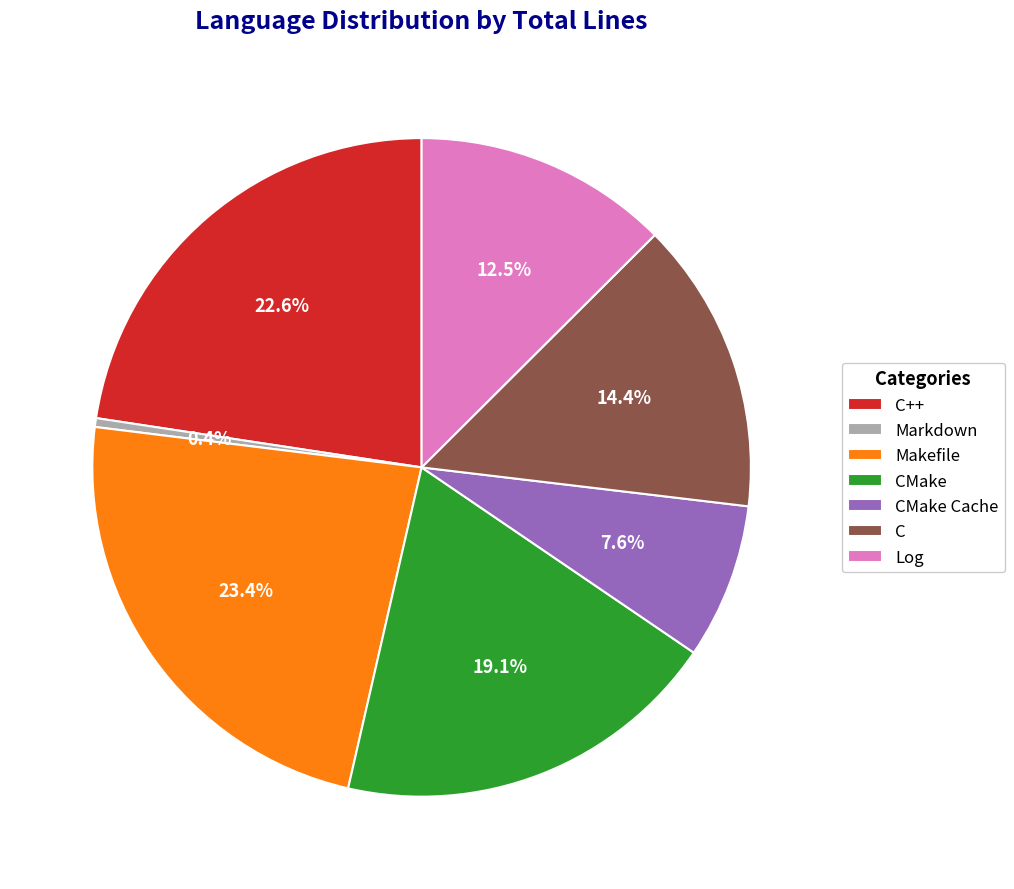

To the nearest percent, what percentage of the pie is CMake Cache?

8%